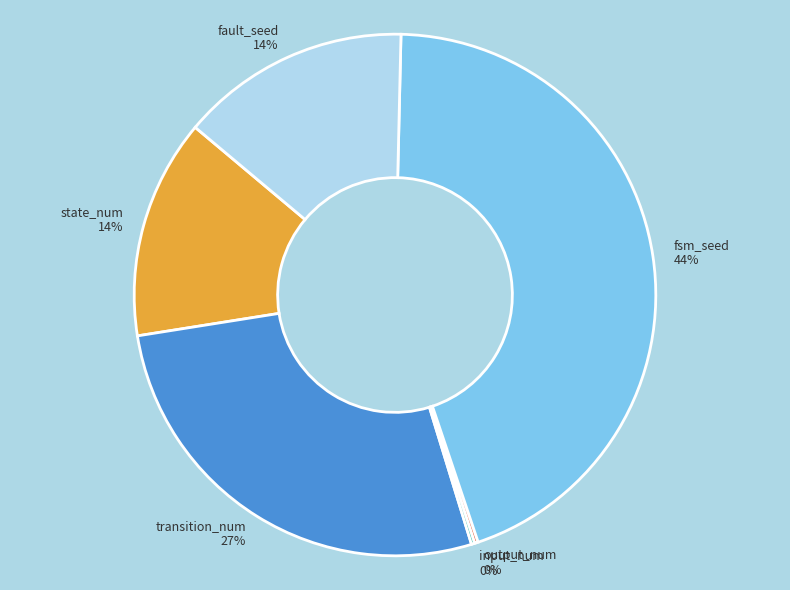

Is it true that fault_seed is 22% of the pie?

False